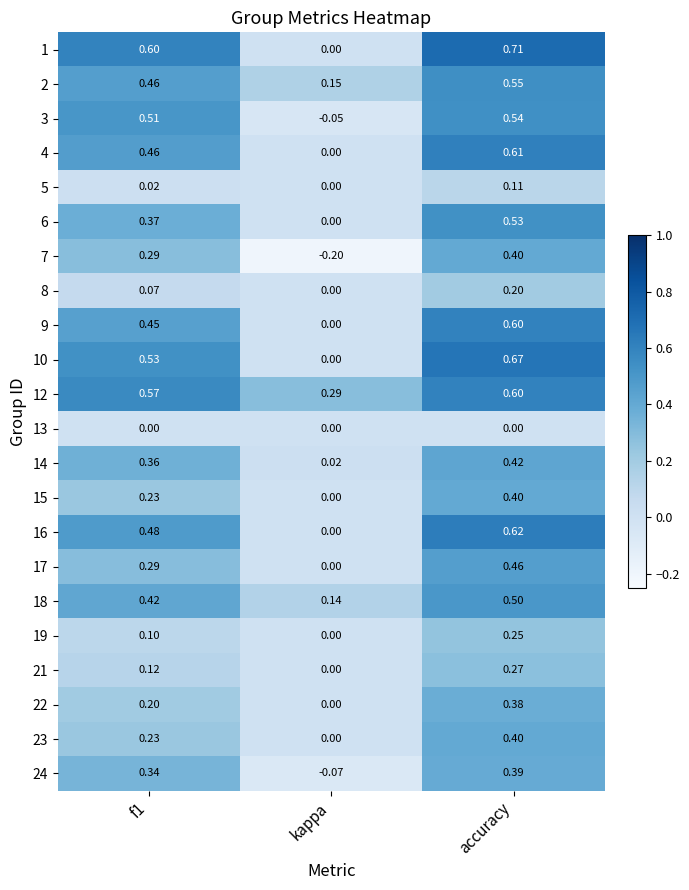

What is the difference between the highest and lowest values at kappa?

0.5